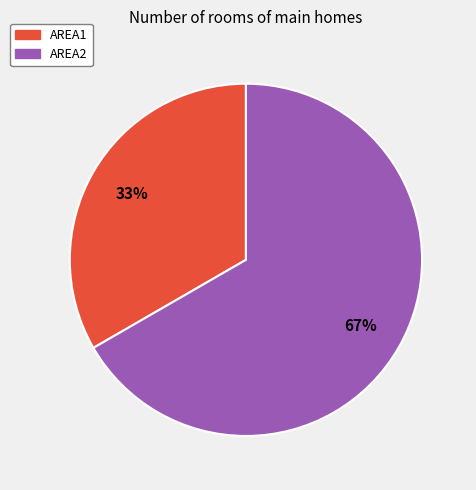

Rank the categories by value from highest to lowest.

AREA2, AREA1